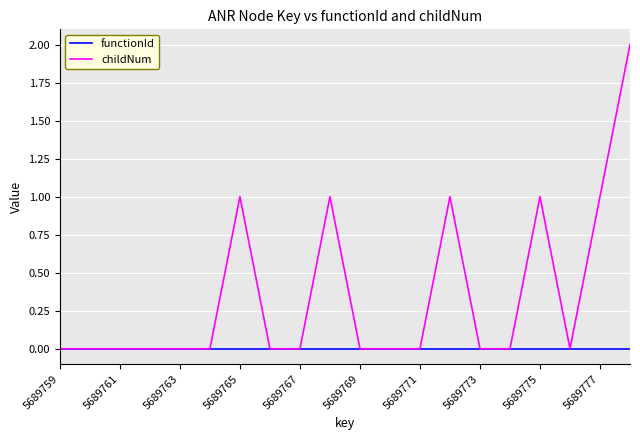

List the series in order of their overall mean, highest first.

childNum, functionId